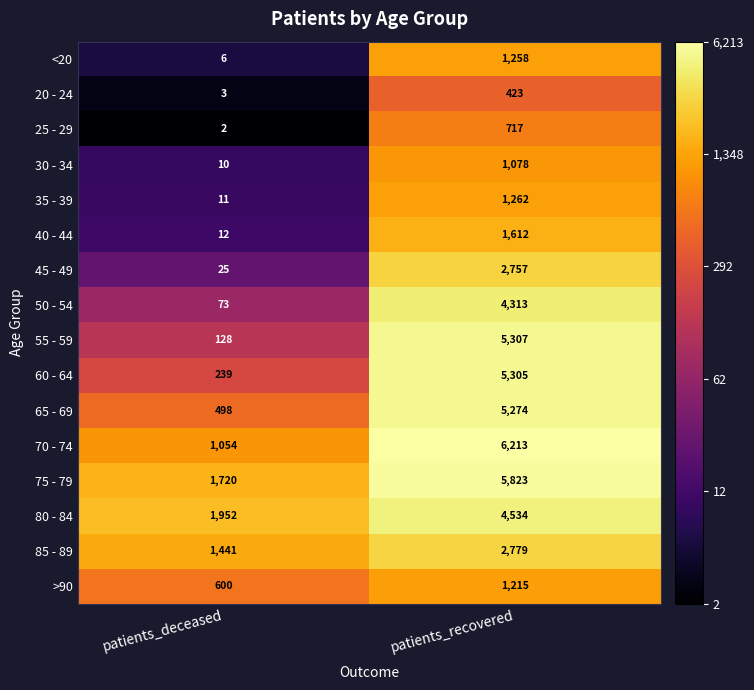

What is the approximate value of >90 at patients_deceased?

600